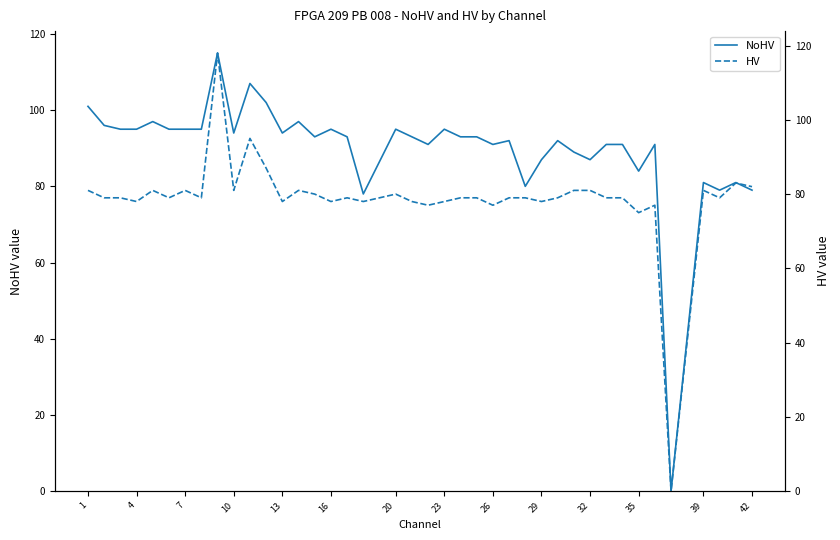

How many interior local valleys does the NoHV series have?

11